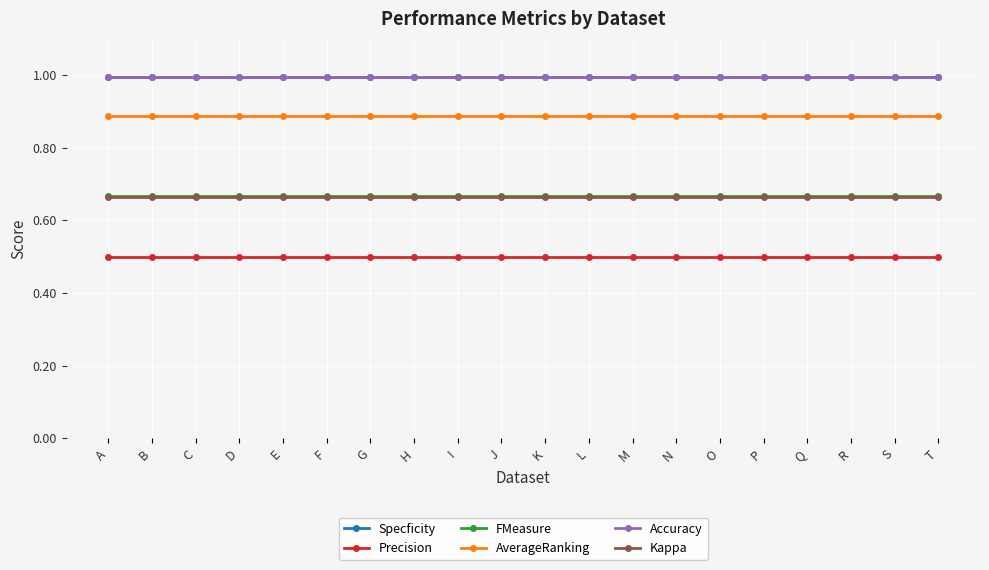

What is the value of the Accuracy point at the 9th from the left?

1.0